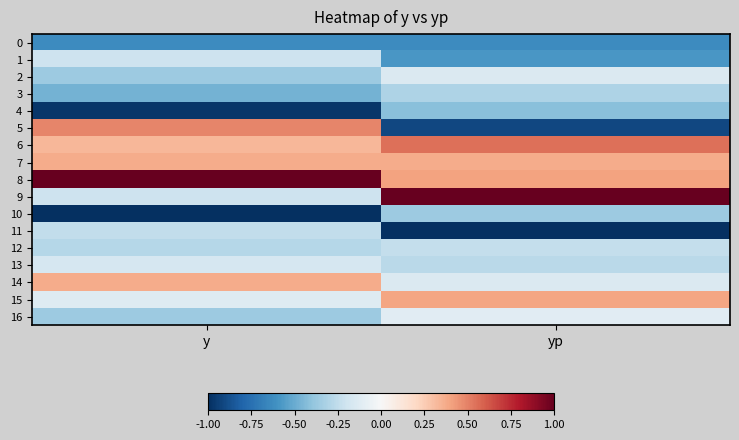

Between y and yp, which series saw the biggest shift?

5